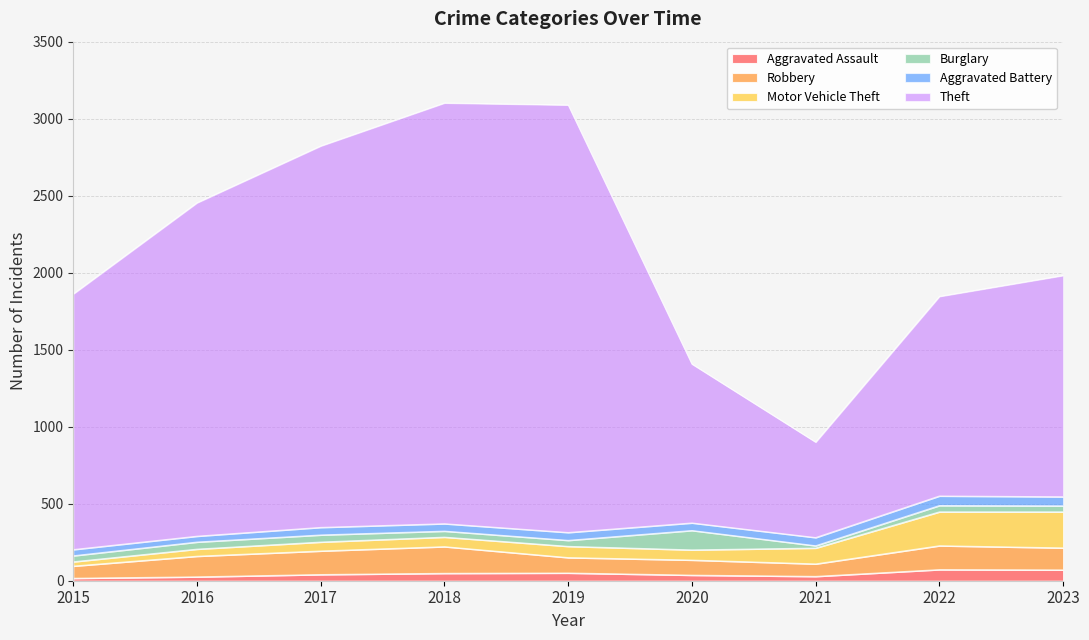

Is it true that Theft equals 2165 at 2016?

True